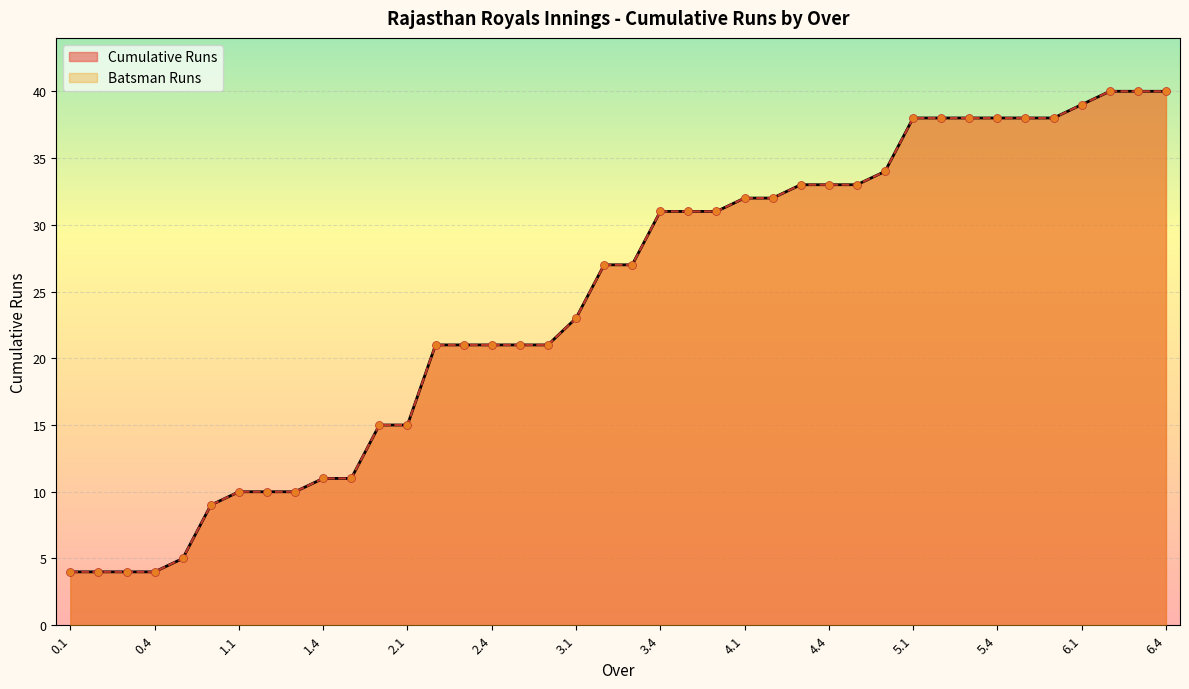

Which series contains the highest Y value?

Cumulative Runs